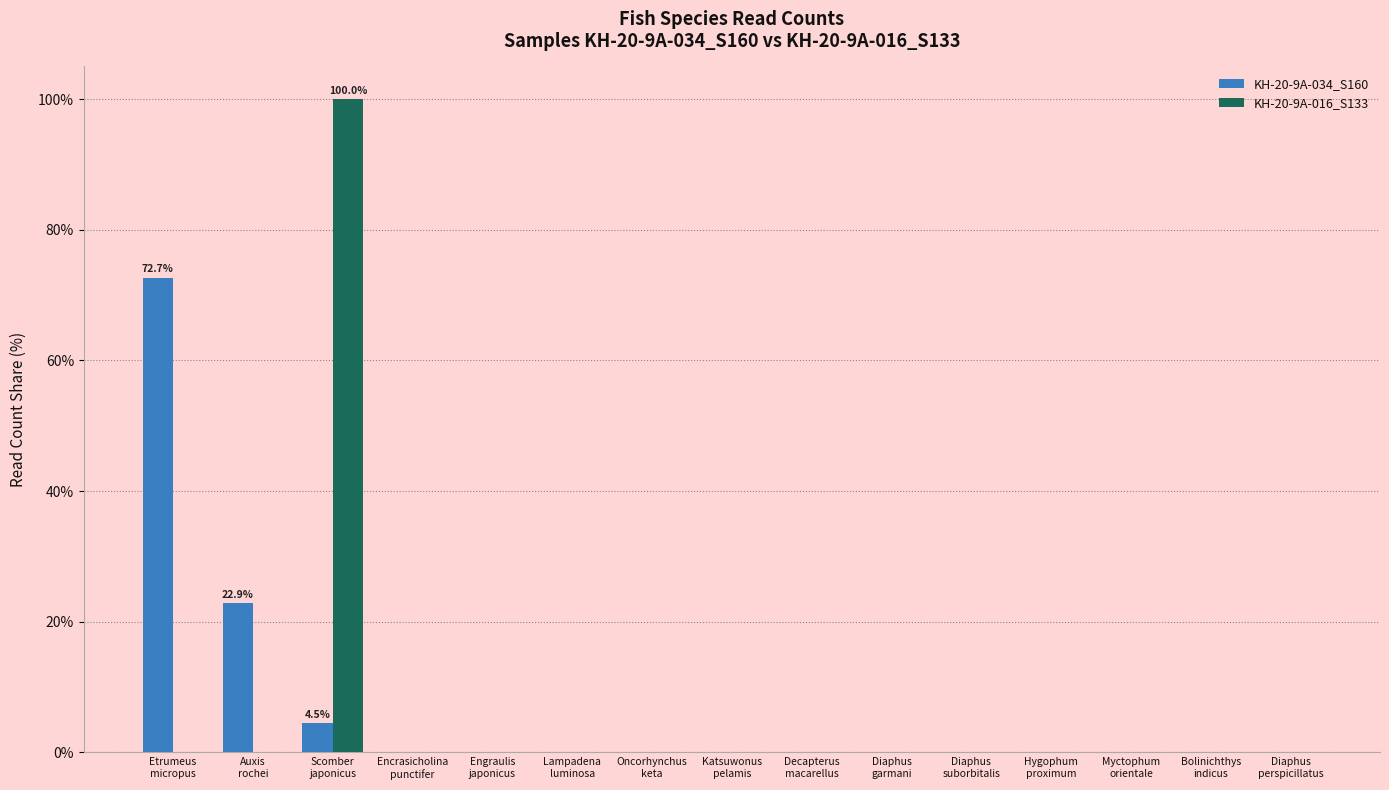

Which series has the largest range (max minus min)?

KH-20-9A-016_S133